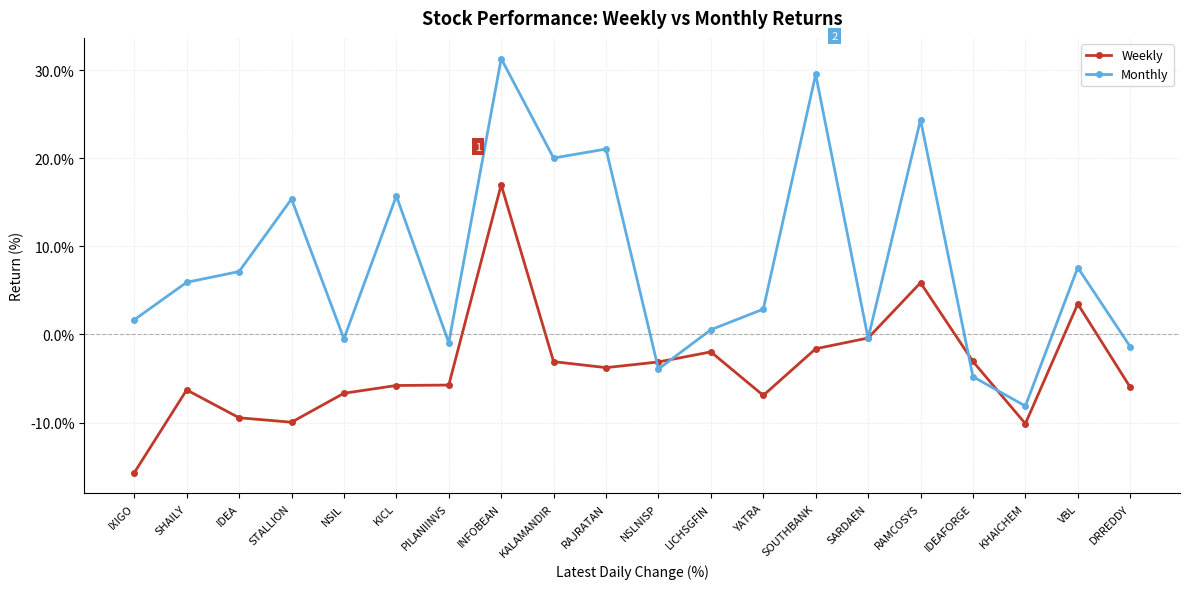

How many categories are shown in the chart?

20